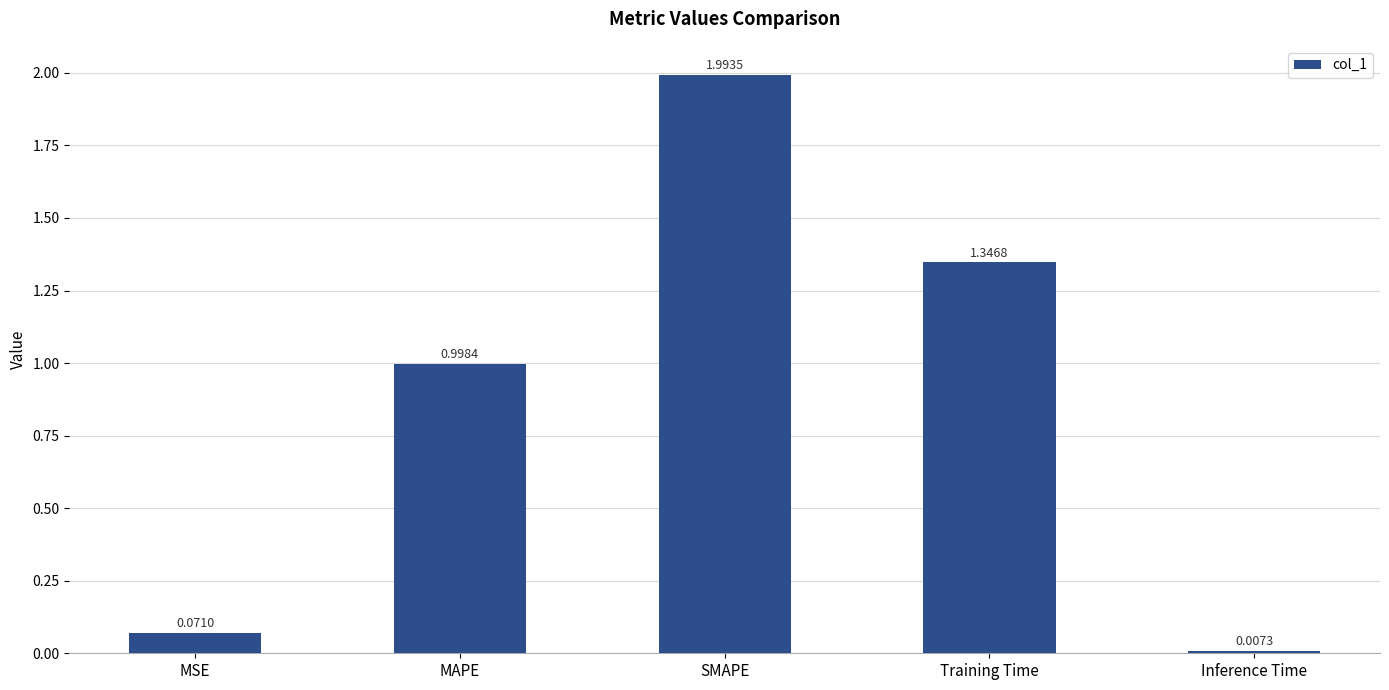

Which label corresponds to the largest value in the chart?

SMAPE